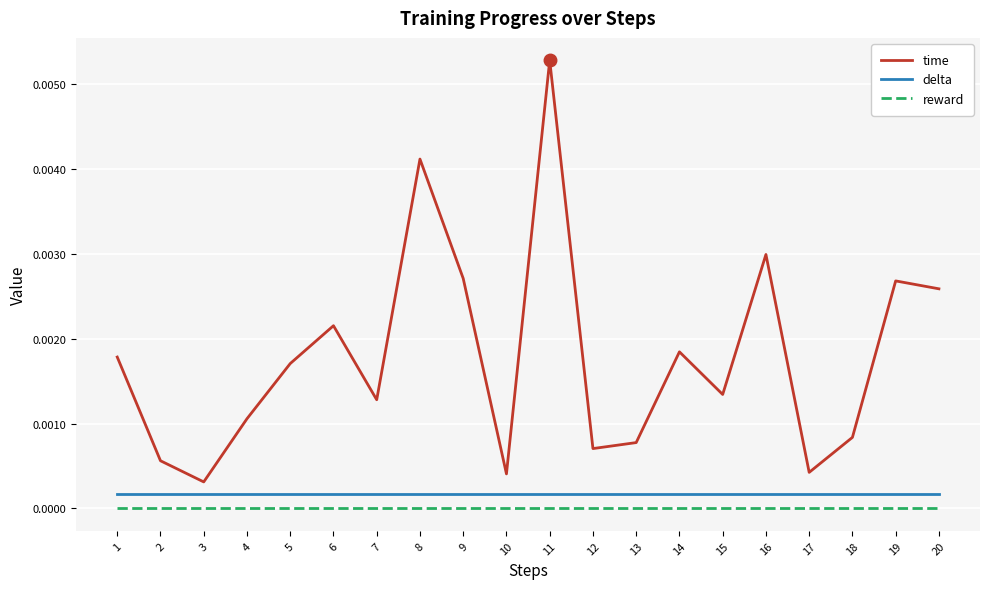

What are all the series names shown in the legend?

time, delta, reward